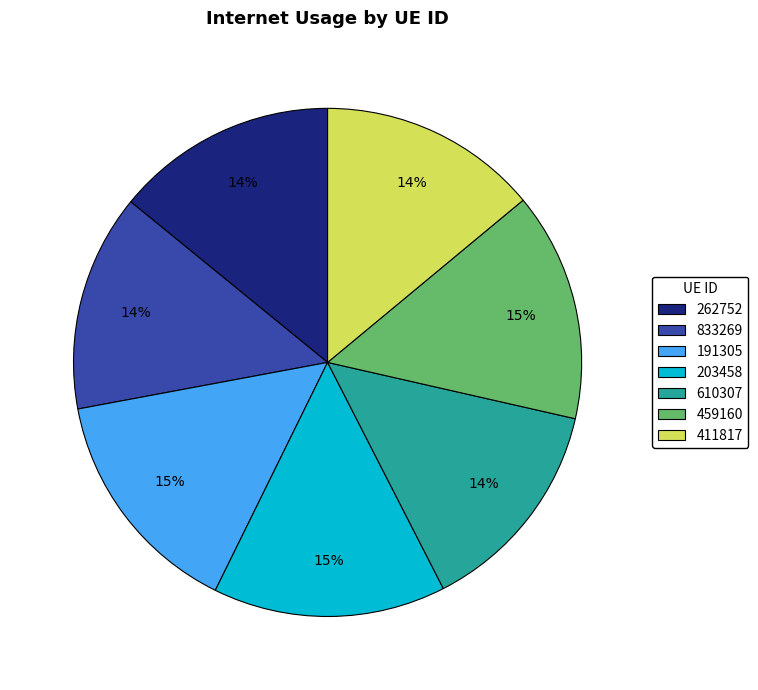

To the nearest percent, what is the combined percentage of 833269 and 610307?

28%